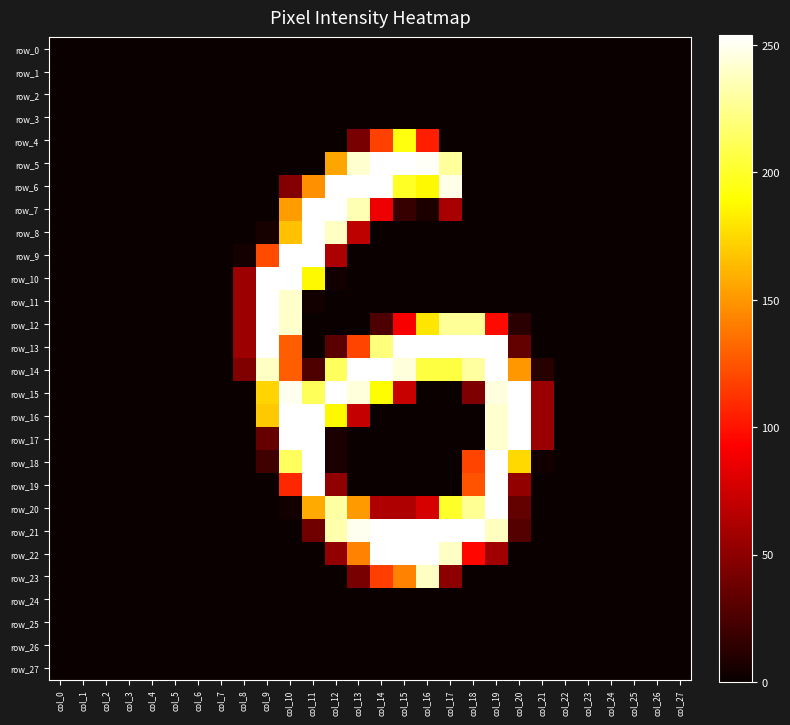

Rank the series by their maximum value, from highest to lowest.

row_5, row_6, row_7, row_8, row_9, row_10, row_11, row_12, row_13, row_14, row_15, row_16, row_17, row_18, row_19, row_20, row_21, row_22, row_23, row_4, row_0, row_1, row_2, row_3, row_24, row_25, row_26, row_27